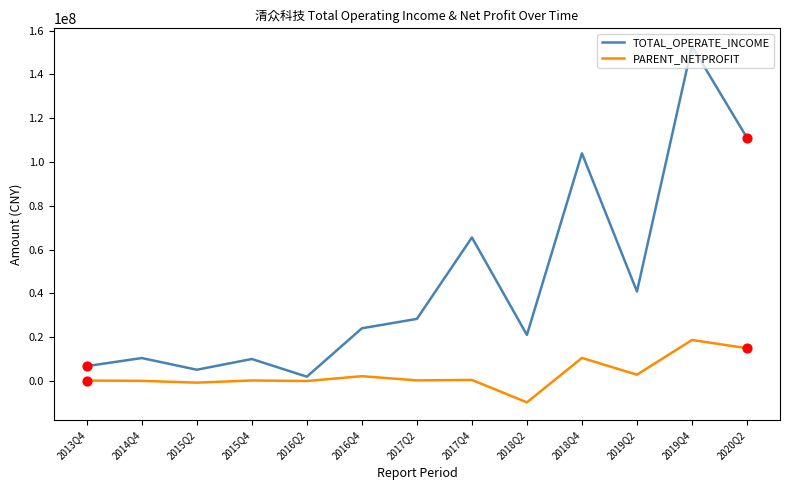

What is the difference between the highest and lowest values at 2018Q4?

93437260.1